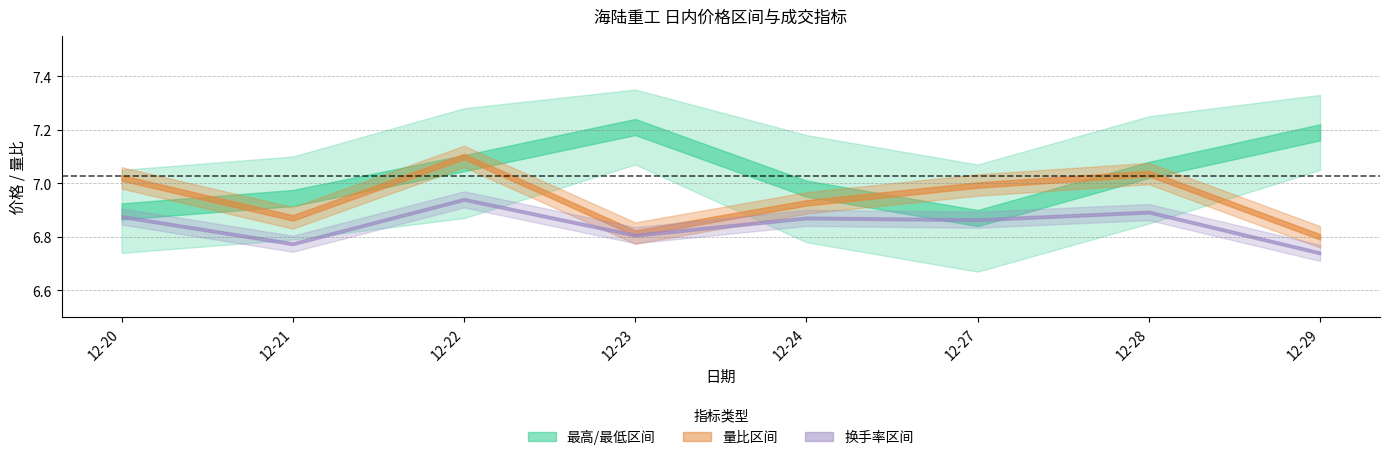

List the labels in order of 最高 value, largest first.

2021-12-23, 2021-12-29, 2021-12-22, 2021-12-28, 2021-12-24, 2021-12-21, 2021-12-27, 2021-12-20